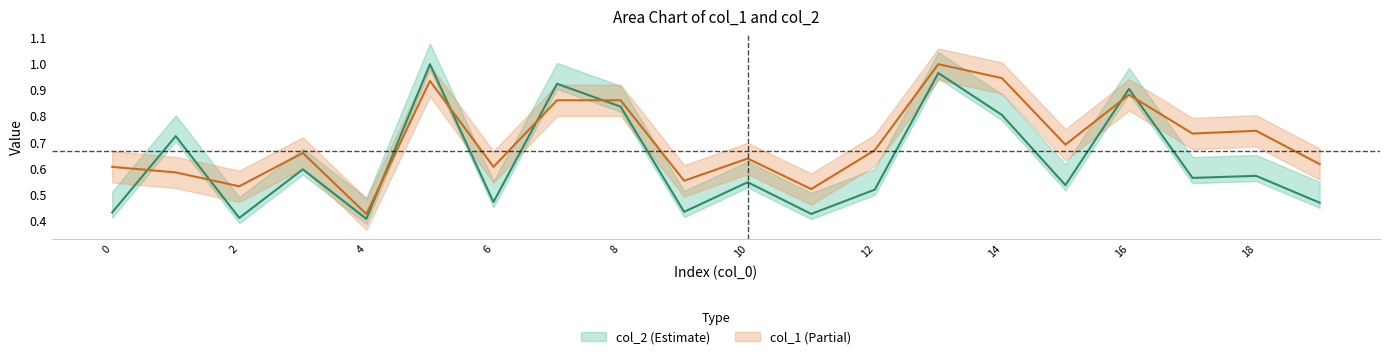

Is this an area chart (filled region under the line)?

No